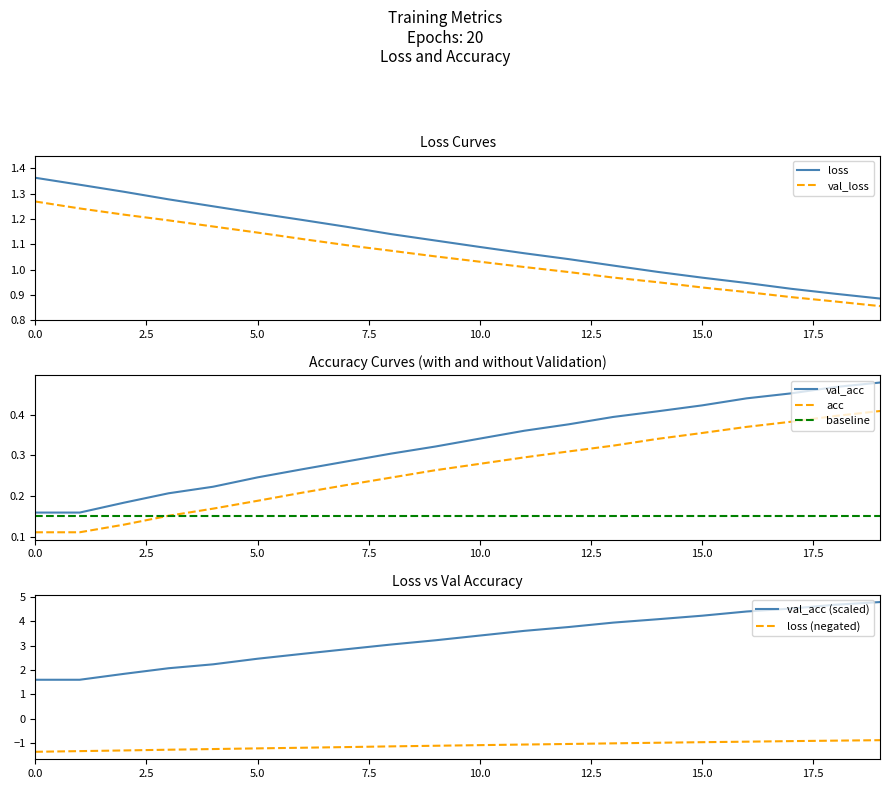

What is the difference between the maximum and minimum values in the loss series?

0.5